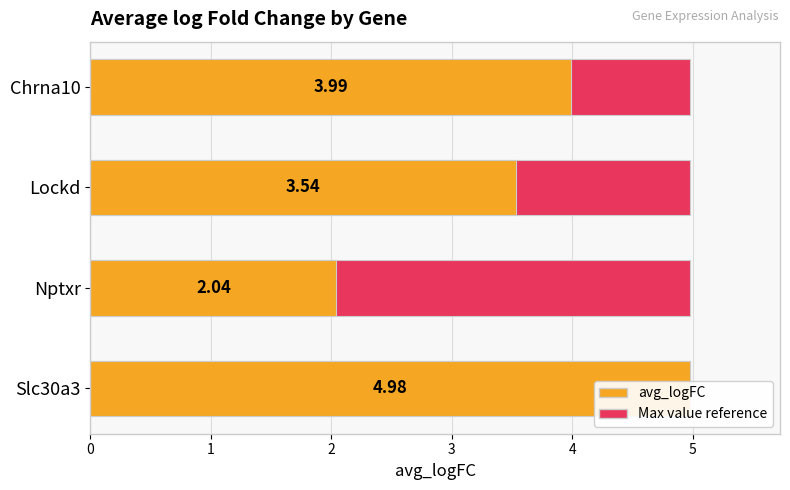

Is it true that the value at Lockd is 4.7?

False